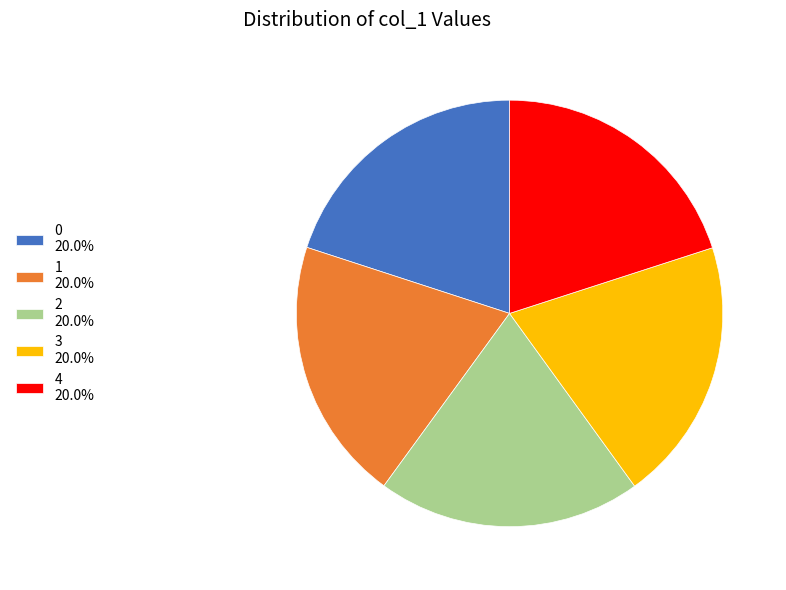

Do 3 20.0% and 2 20.0% together represent more than half of the pie?

No